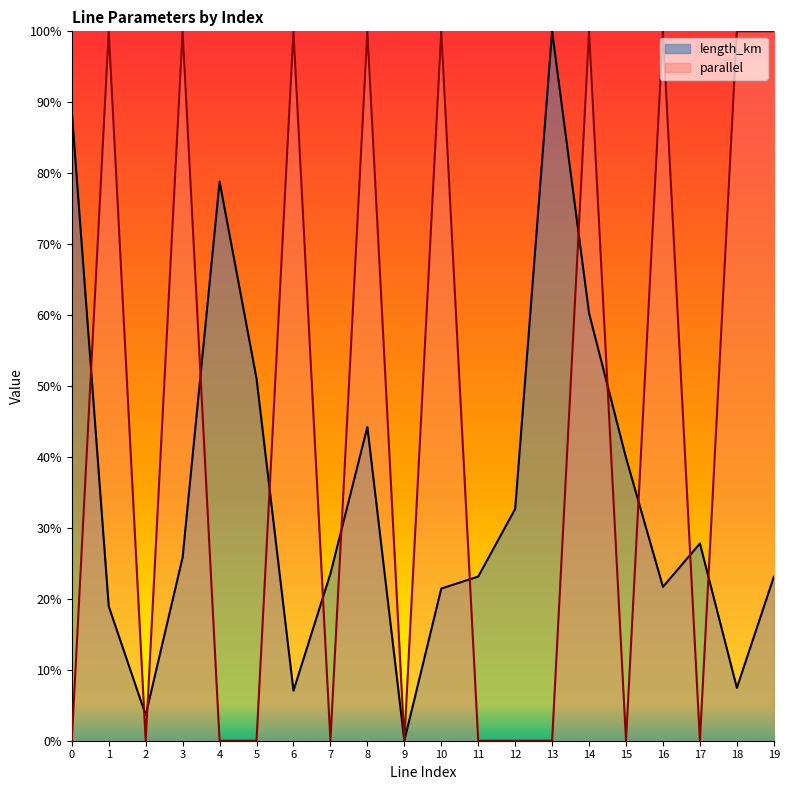

Where is the first local maximum for parallel?

1